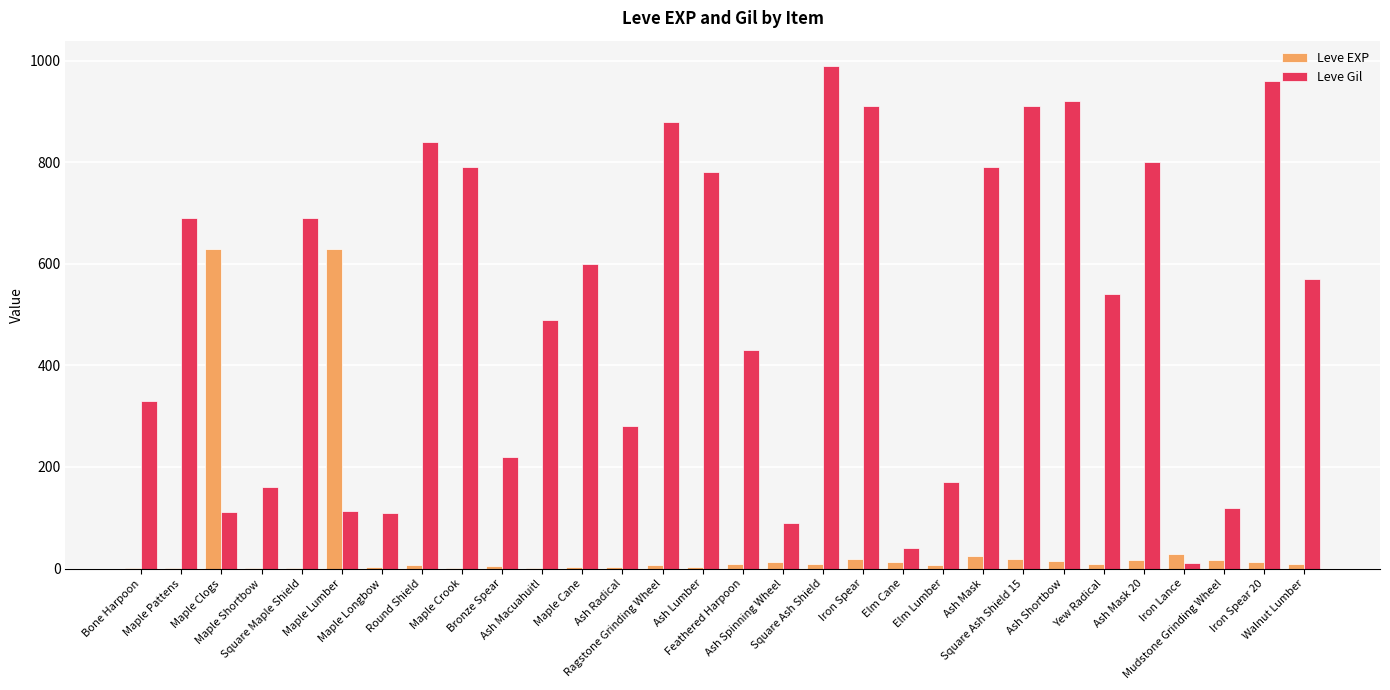

What is the highest value of the Leve EXP series?

630